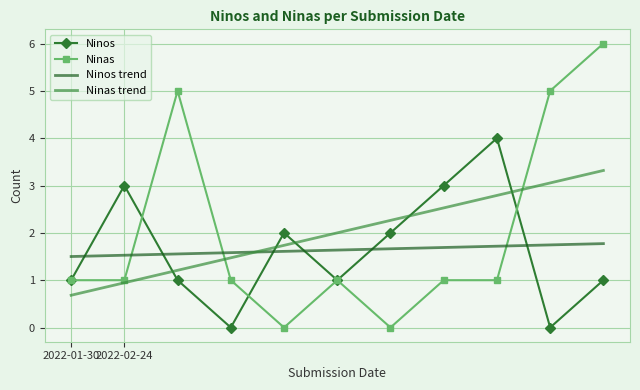

What is the maximum value for Ninos trend?

1.8